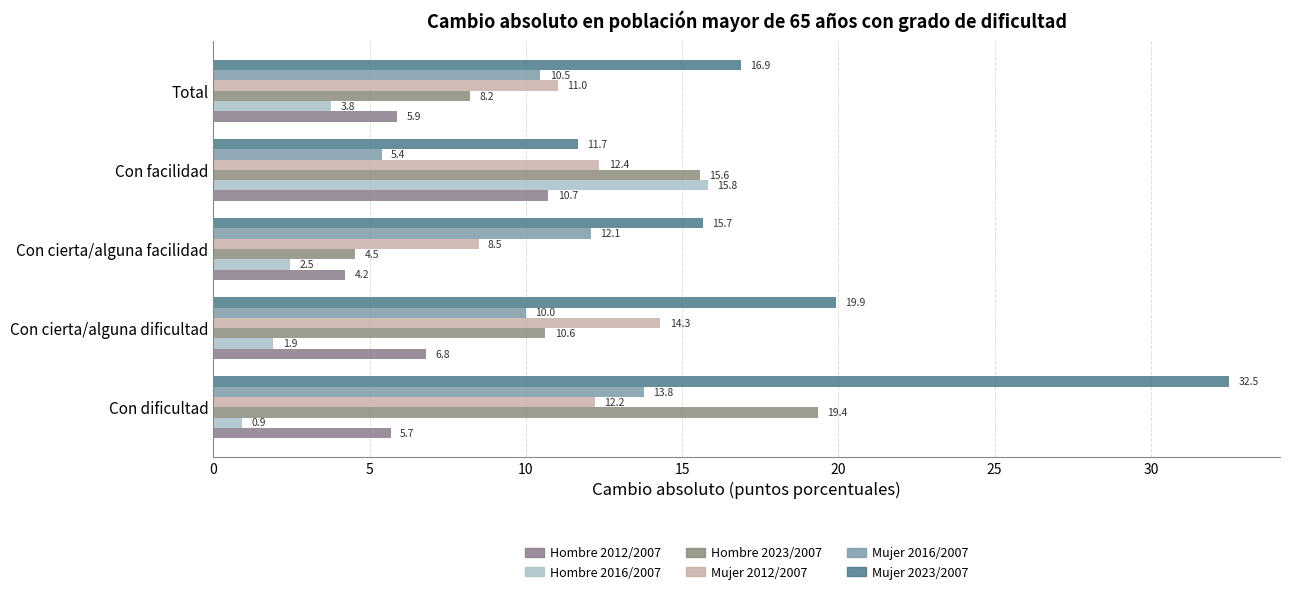

How many values in the Mujer 2016/2007 series exceed 10?

4